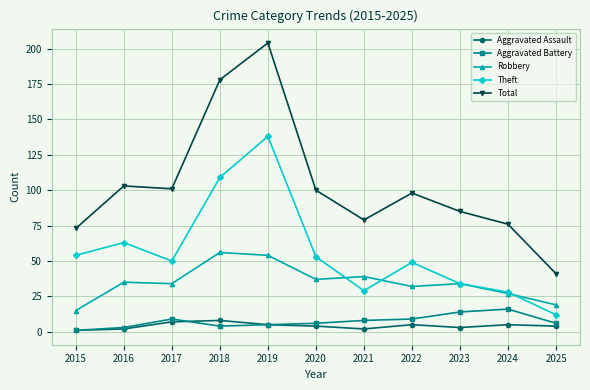

Where is the first local minimum for Theft?

2017